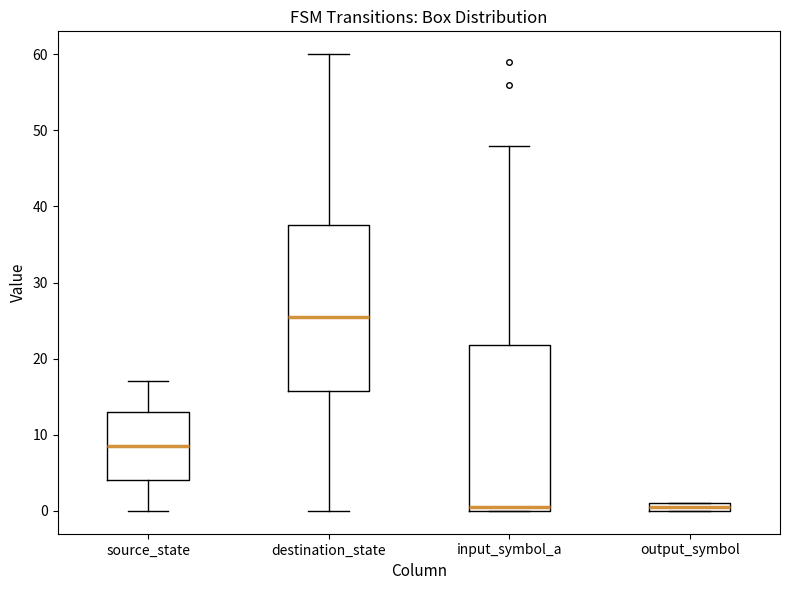

Which box's median line is the highest?

destination_state